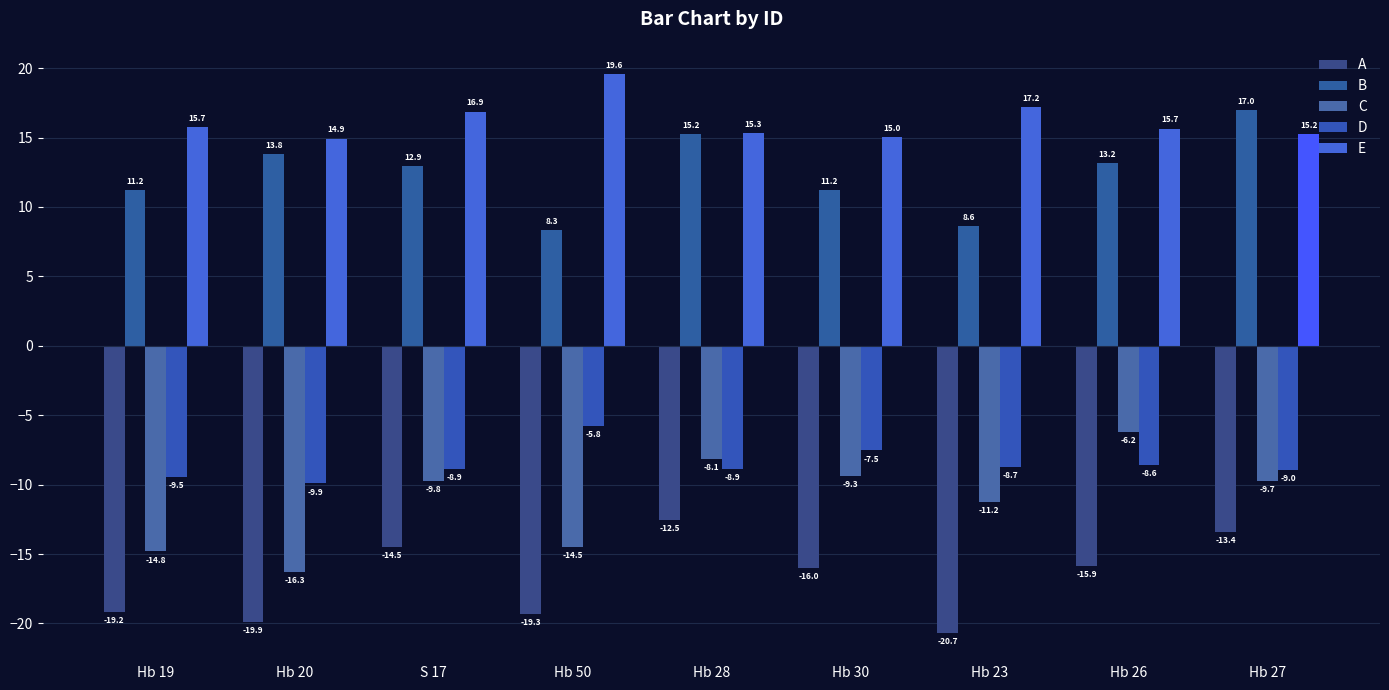

Reading right to left, list all the values displayed in this chart.

A: Hb 27=-13.4	Hb 26=-15.9	Hb 23=-20.7	Hb 30=-16.0	Hb 28=-12.5	Hb 50=-19.3	S 17=-14.5	Hb 20=-19.9	Hb 19=-19.2
B: Hb 27=17.0	Hb 26=13.2	Hb 23=8.6	Hb 30=11.2	Hb 28=15.2	Hb 50=8.3	S 17=12.9	Hb 20=13.8	Hb 19=11.2
C: Hb 27=-9.7	Hb 26=-6.2	Hb 23=-11.2	Hb 30=-9.3	Hb 28=-8.1	Hb 50=-14.5	S 17=-9.8	Hb 20=-16.3	Hb 19=-14.8
D: Hb 27=-9.0	Hb 26=-8.6	Hb 23=-8.7	Hb 30=-7.5	Hb 28=-8.9	Hb 50=-5.8	S 17=-8.9	Hb 20=-9.9	Hb 19=-9.5
E: Hb 27=15.2	Hb 26=15.7	Hb 23=17.2	Hb 30=15.0	Hb 28=15.3	Hb 50=19.6	S 17=16.9	Hb 20=14.9	Hb 19=15.7